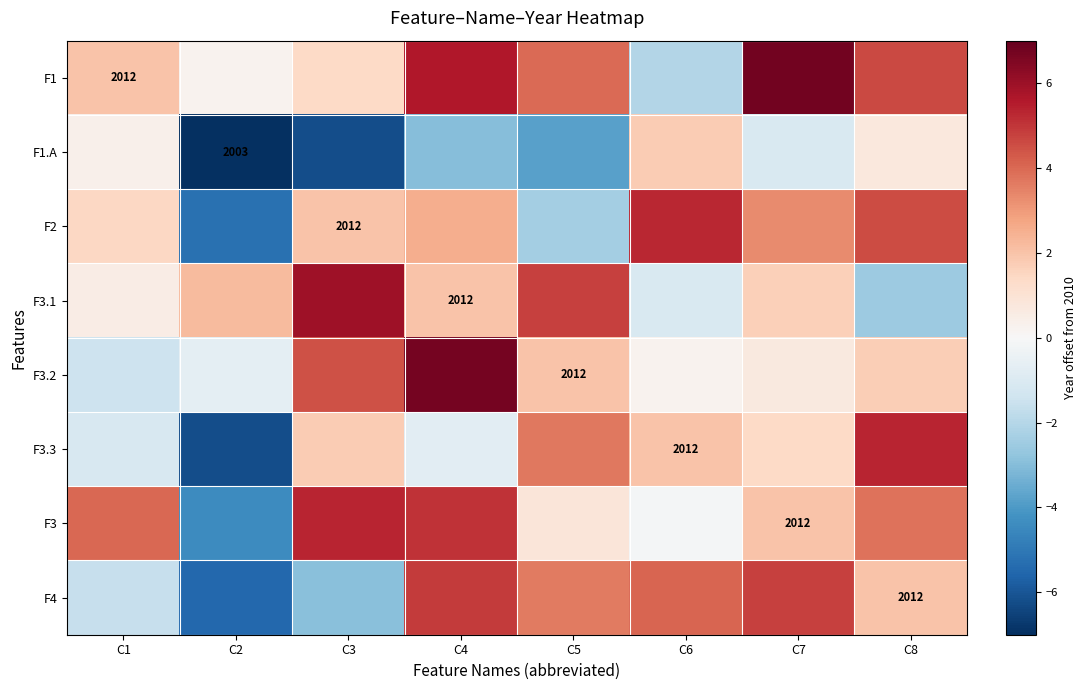

What is the total value across all series at C7?

19.6